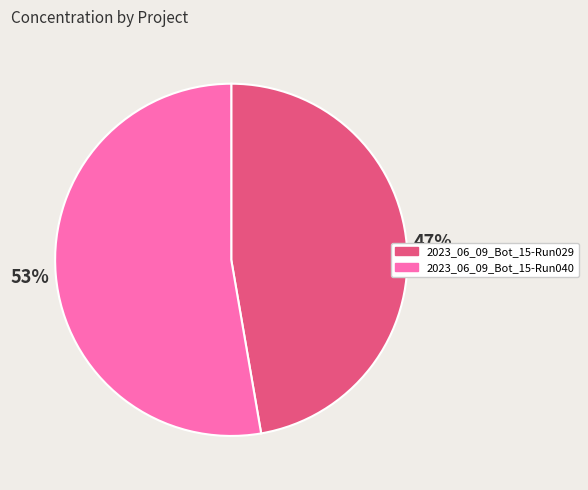

What percentage is the 2023_06_09_Bot_15-Run029 slice, to the nearest percent?

47%